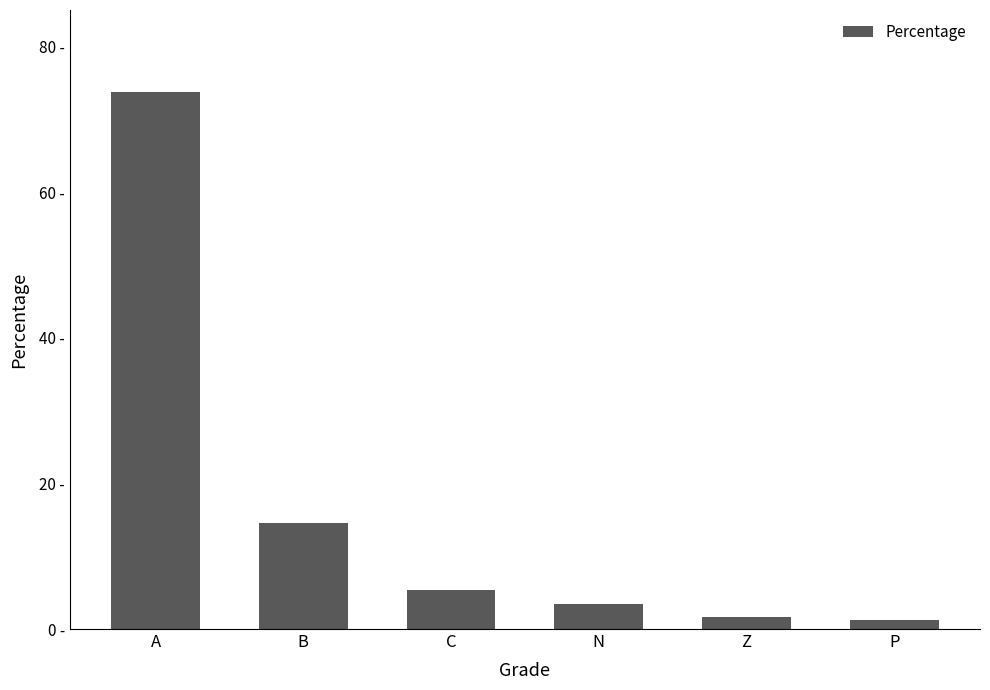

Rank the categories by value from highest to lowest.

A, B, C, N, Z, P